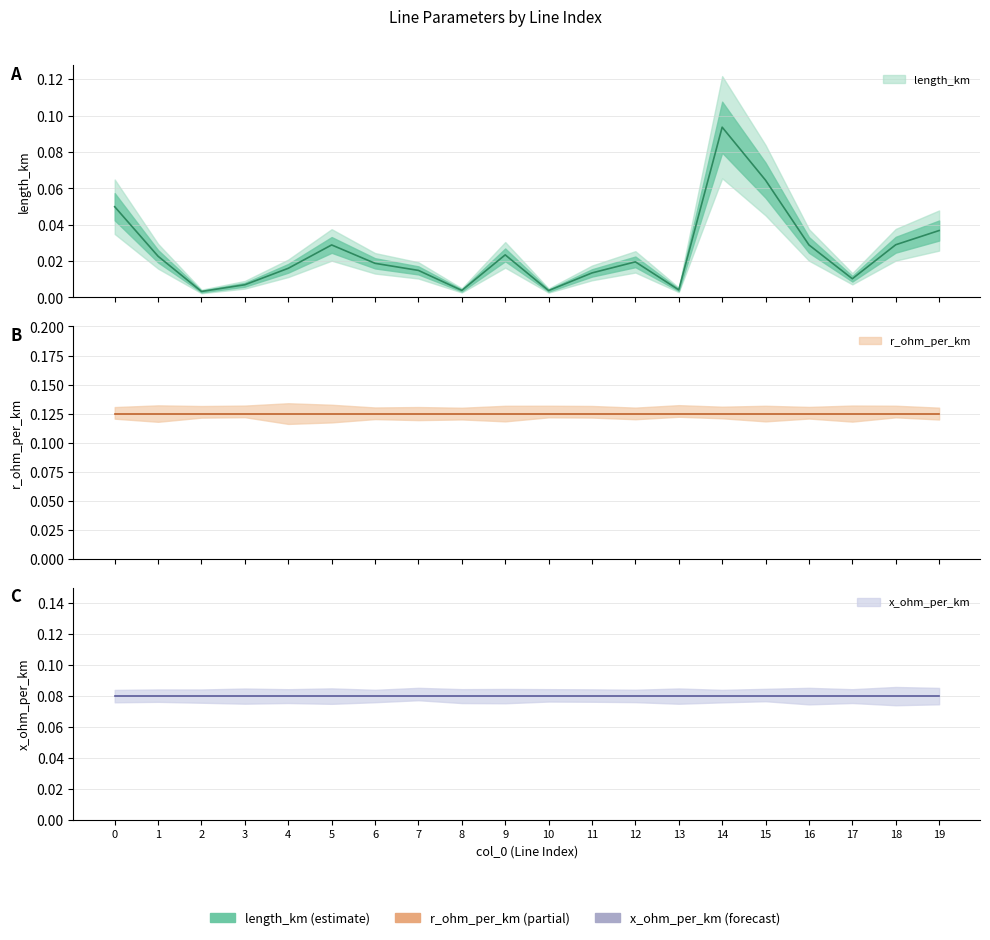

What value does the r_ohm_per_km series have at 5?

0.1